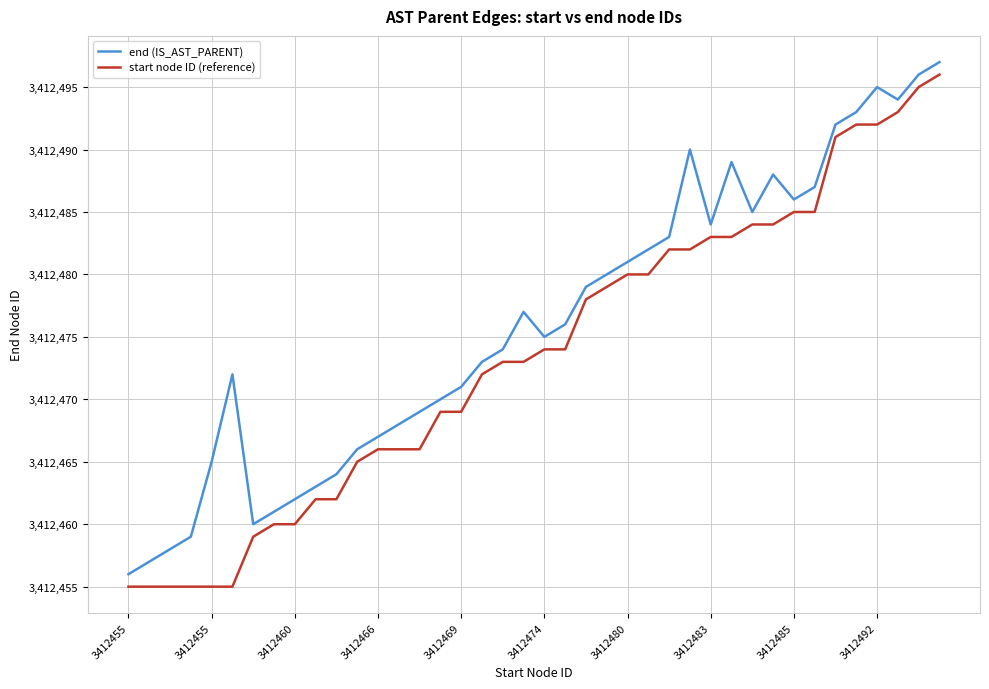

Which series has the largest total across all categories?

end (IS_AST_PARENT)